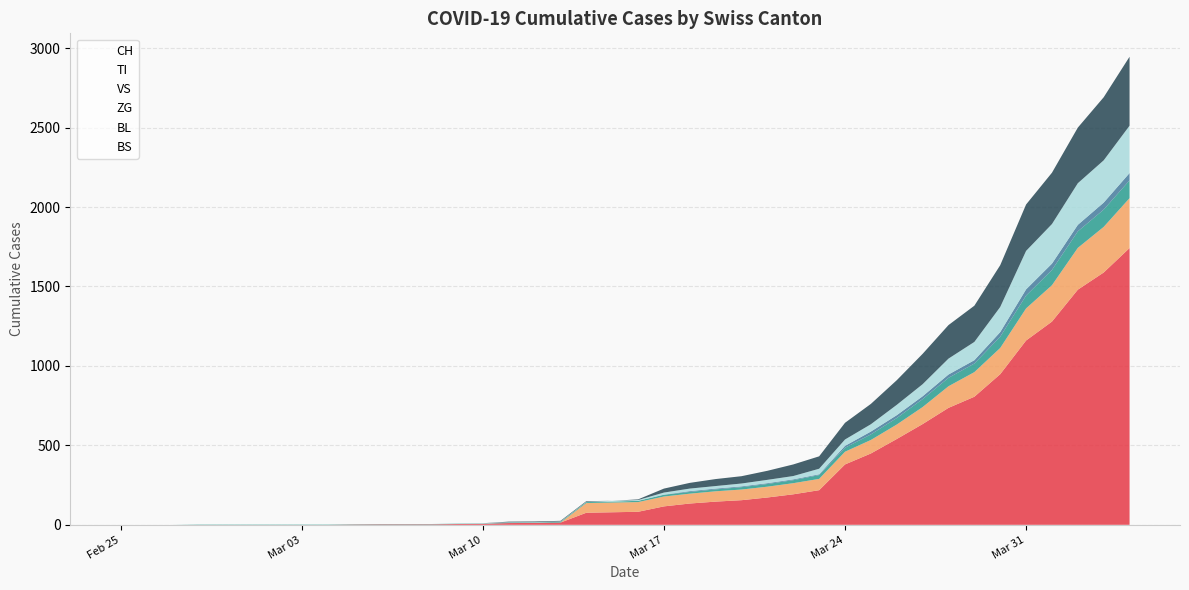

Is the value of BS at 2020-03-31 greater than the value of CH at 2020-04-01?

No